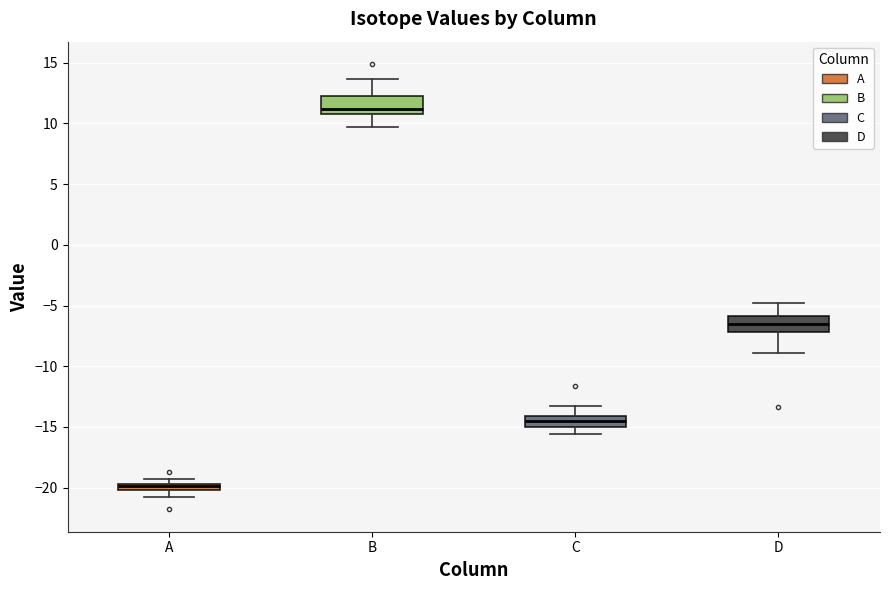

Where does the median line of the box for C sit on the y-axis? The values are not printed on the chart, so give them approximately, as read against the axis.

-14.5